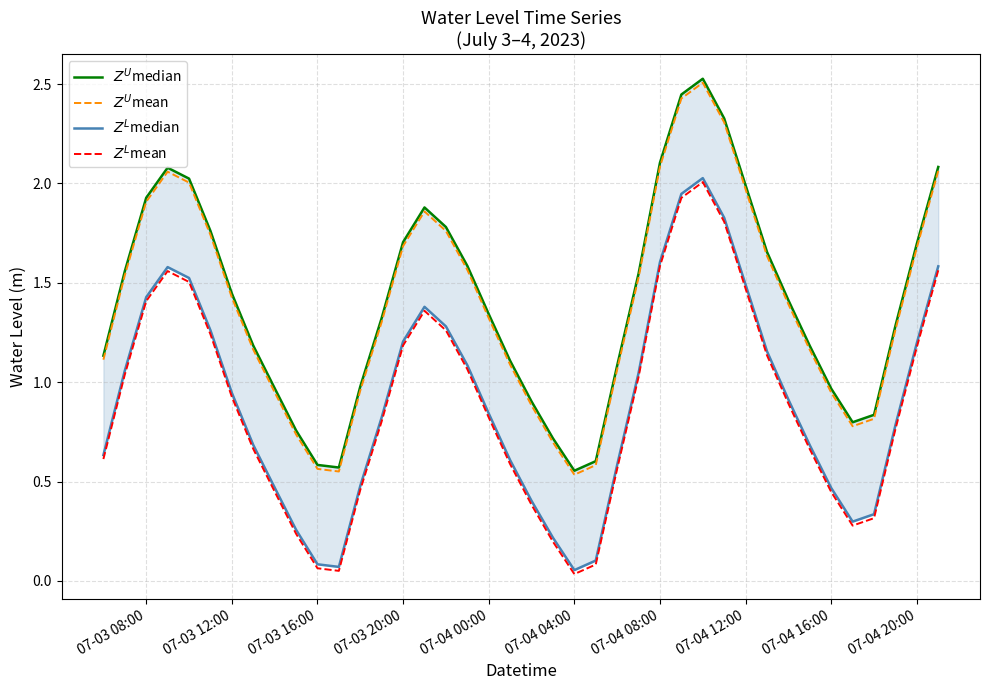

True or false: $Z^L$median has more than 2 interior local peaks.

True